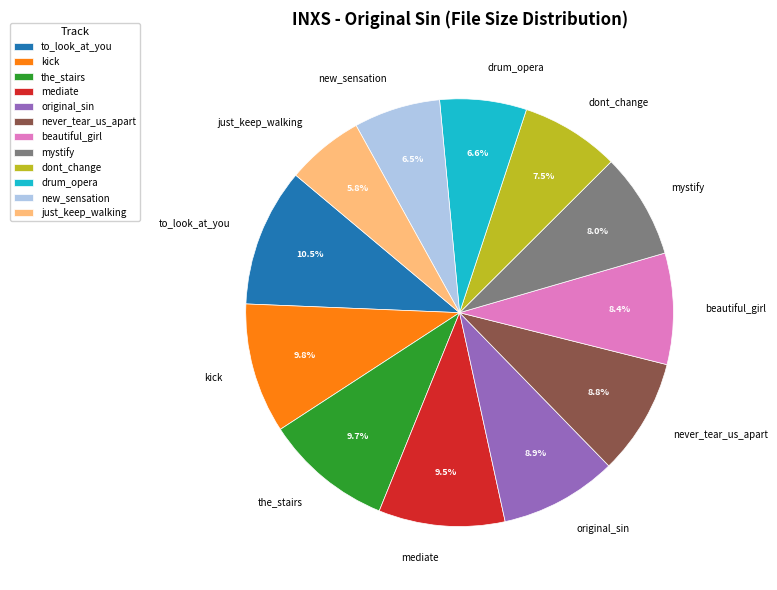

Do never_tear_us_apart and mystify together represent more than half of the pie?

No